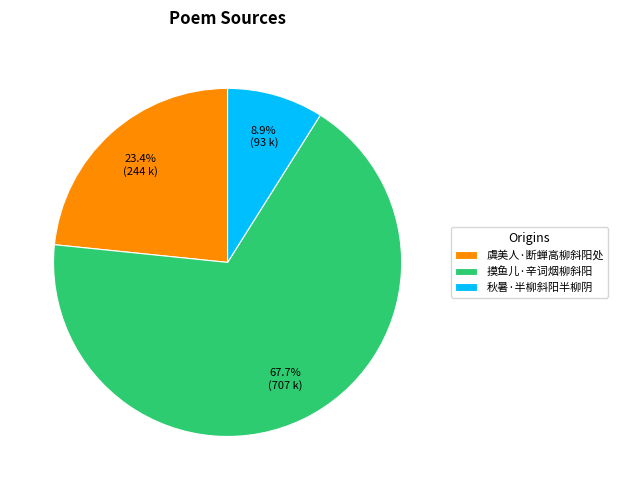

What is the smallest slice in the pie chart?

秋暑·半柳斜阳半柳阴